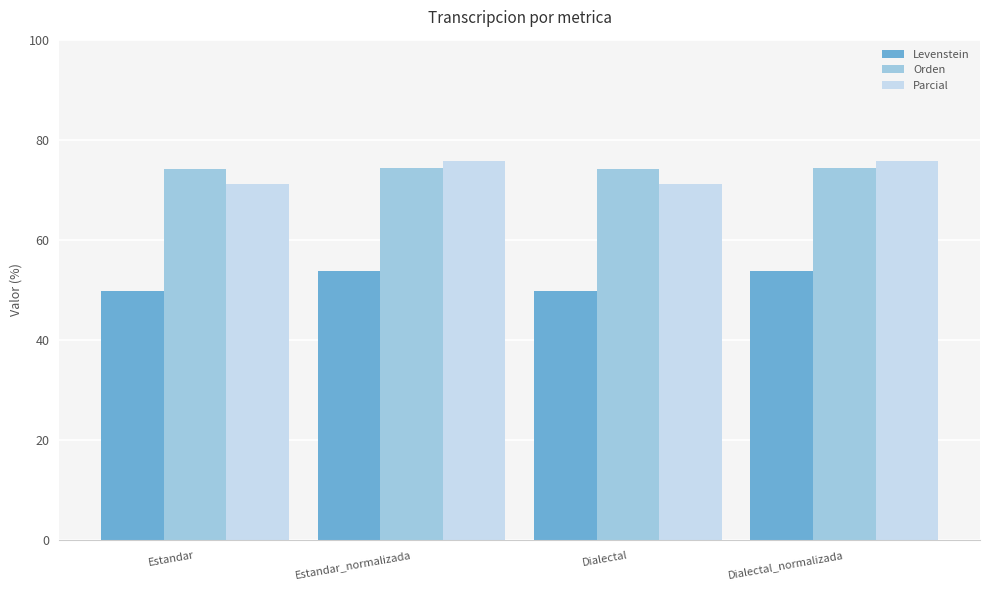

What is the difference between the second highest and second lowest values in the Levenstein series?

3.9